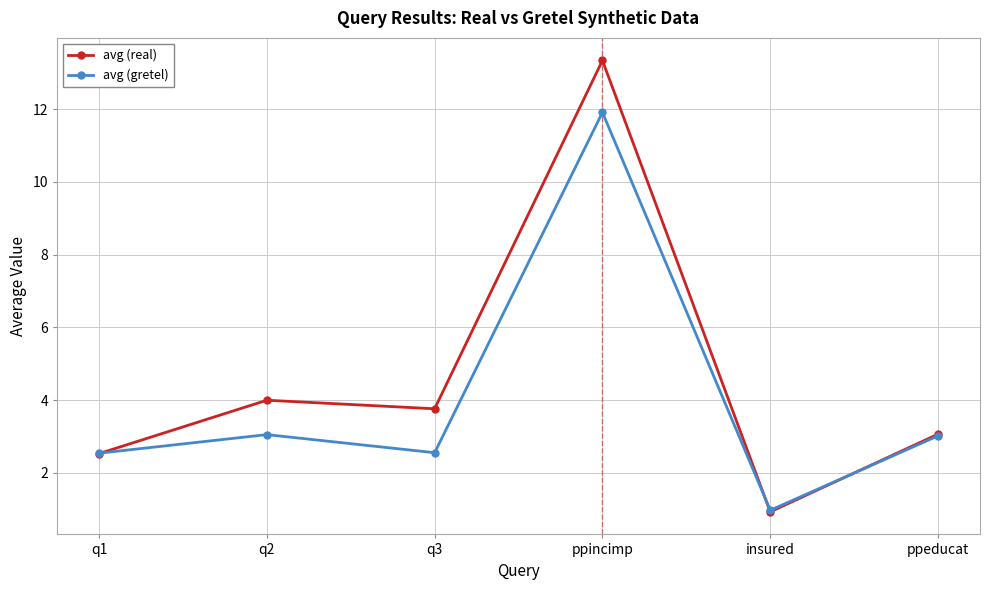

Is it true that avg (gretel) equals 1.7 at ppeducat?

False